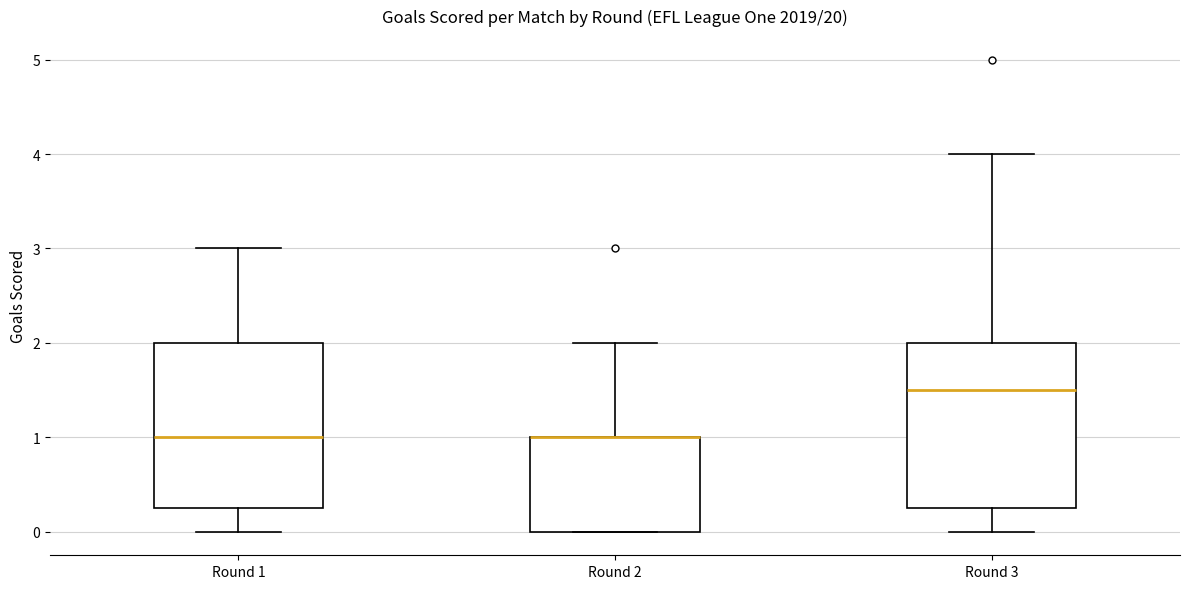

Where is the upper edge of the box for Round 1 on the y-axis? The values are not printed on the chart, so give them approximately, as read against the axis.

2.0